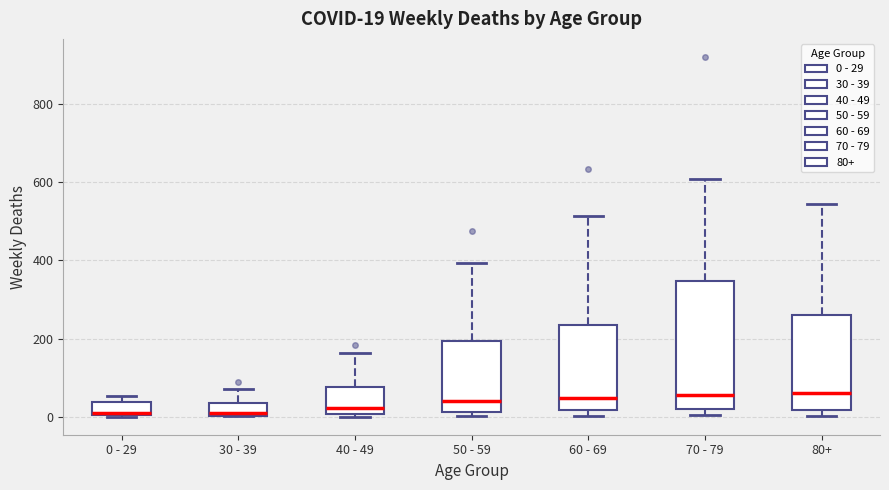

Comparing the boxes themselves (not the whiskers), which one is the tallest?

70 - 79